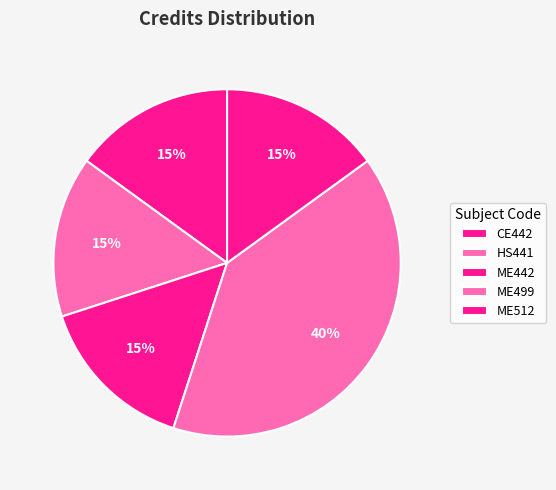

How many slices are in this pie chart?

5